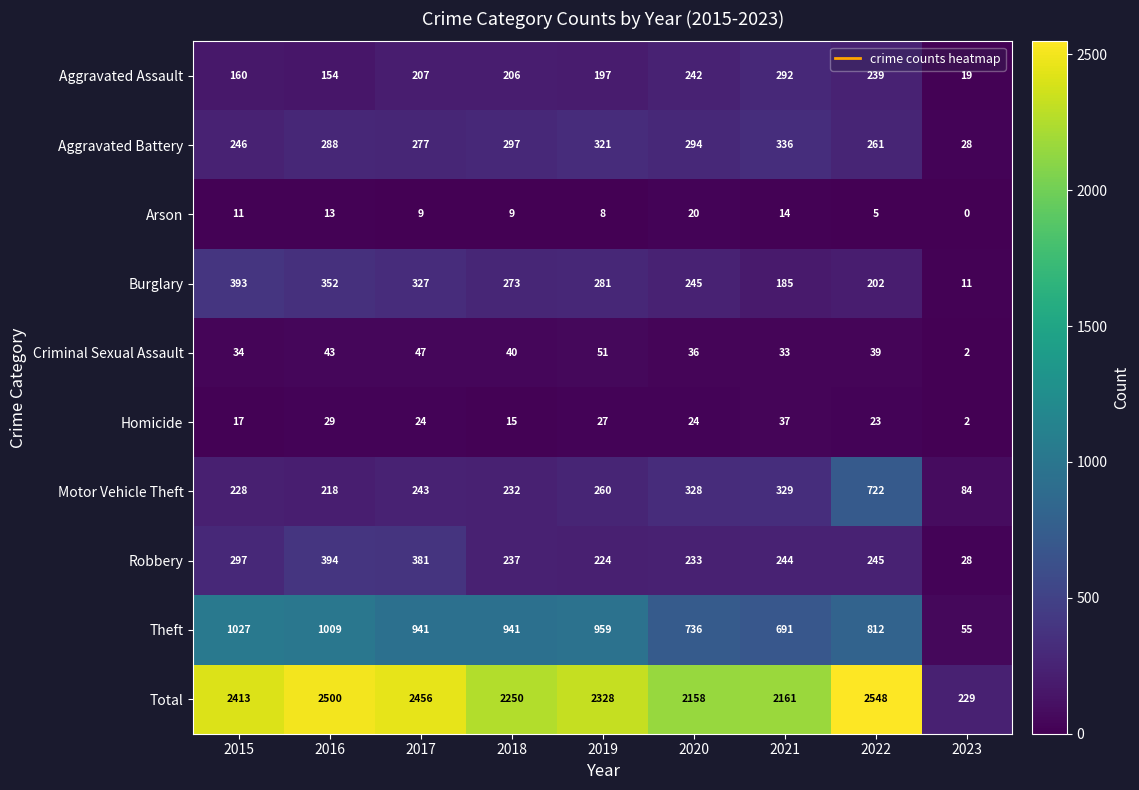

How many series are shown in this chart?

10